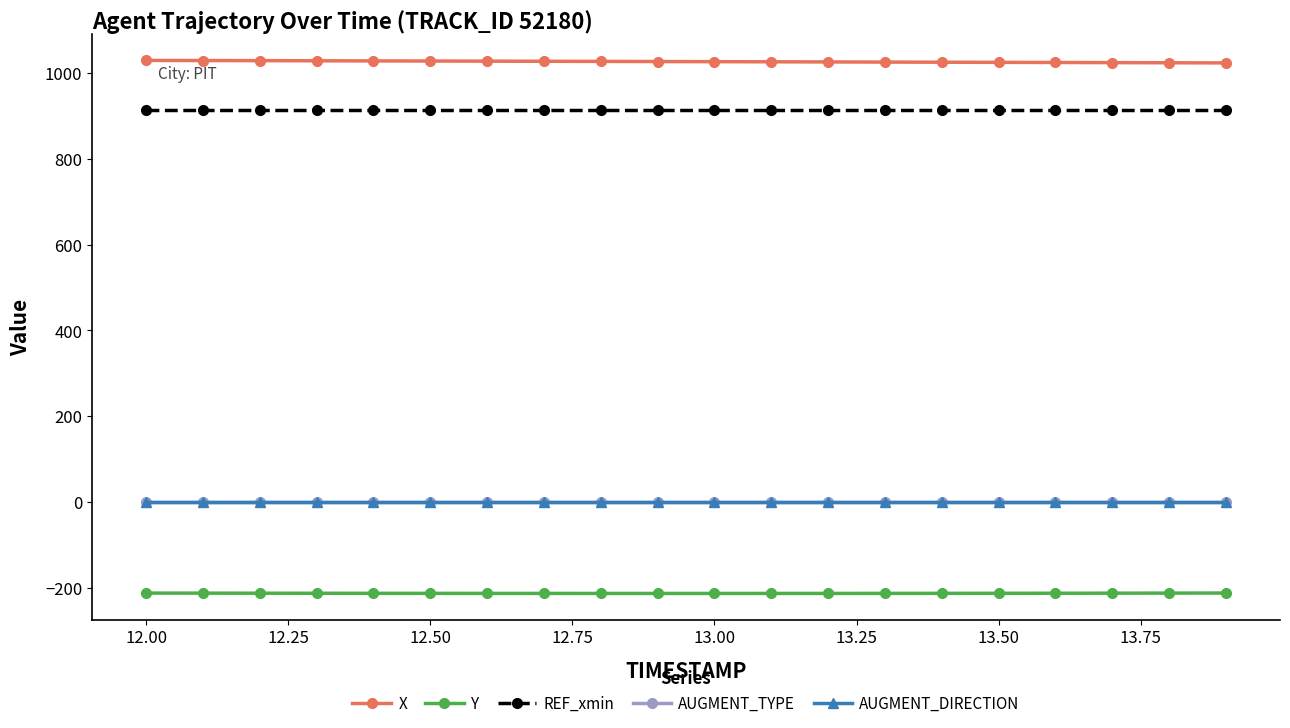

True or false: Y and AUGMENT_DIRECTION intersect in this chart.

False